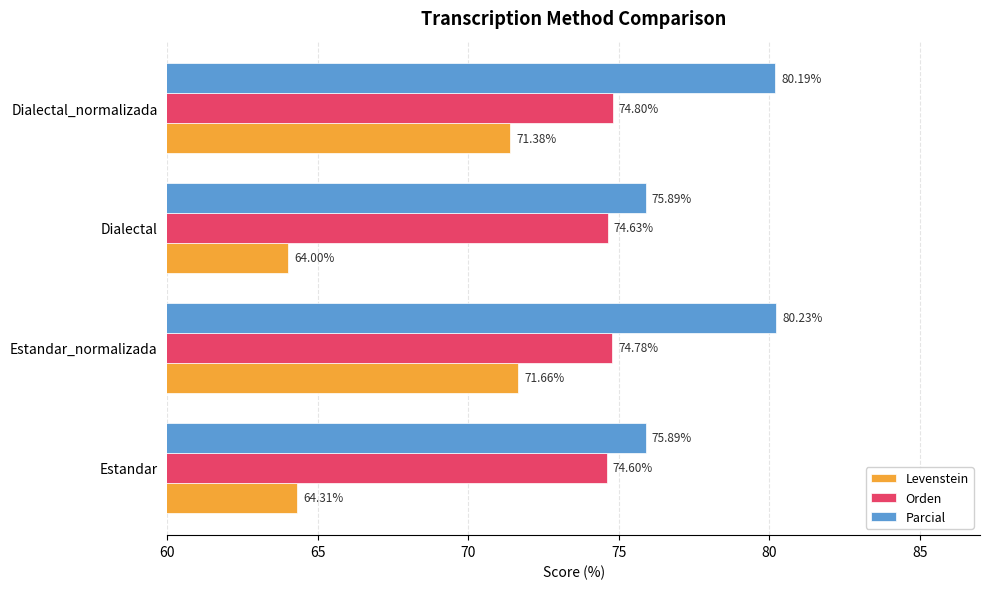

Which category has the lowest value across all series?

Dialectal